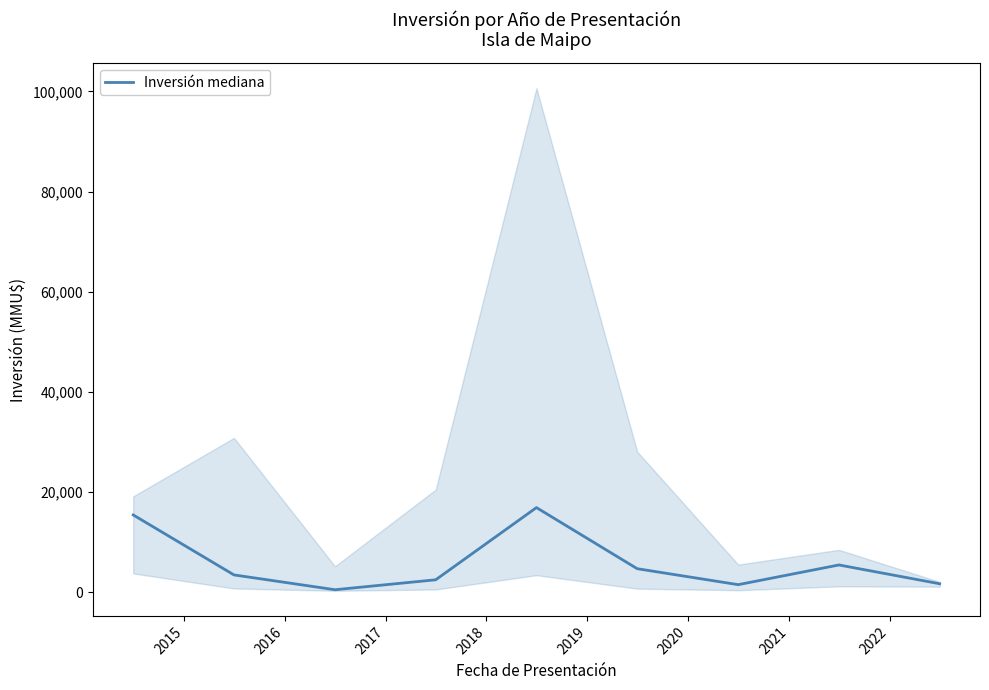

Reading left to right, transcribe all the data shown in this chart.

15394.9	3415.3	453.4	2439.0	16861.1	4655.5	1465.7	5402.1	1647.5